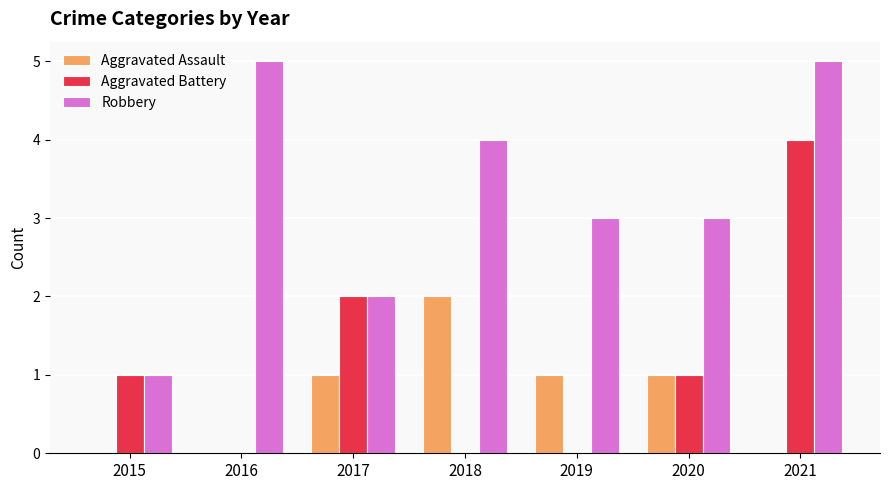

What is the sum of all Aggravated Battery values?

8